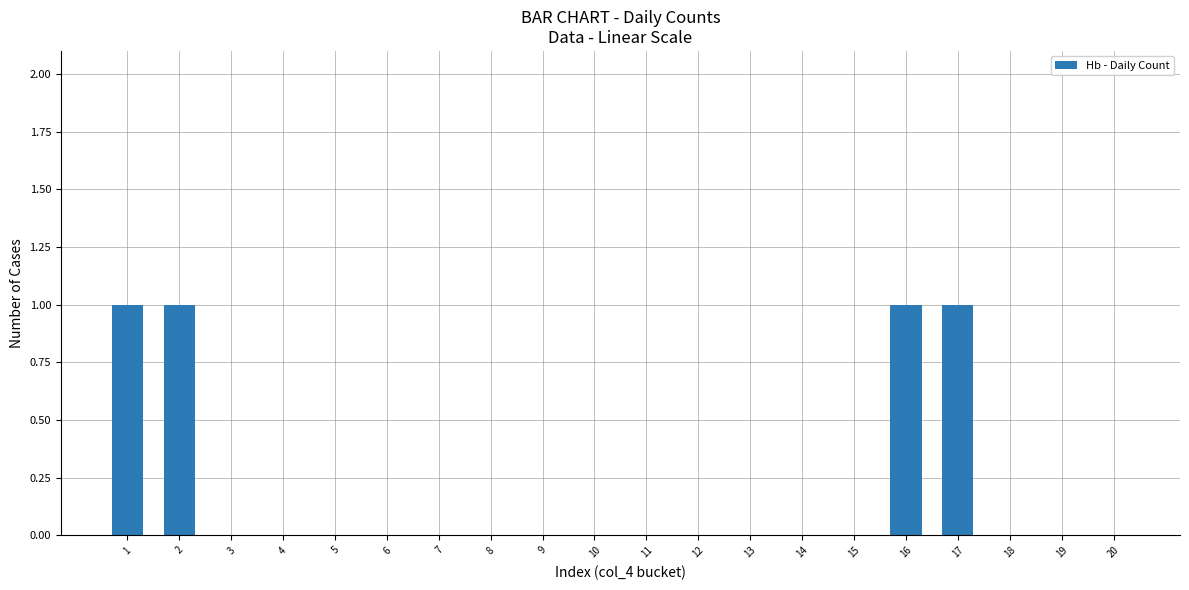

Reading left to right, what are all the values shown in this chart?

1	1	0	0	0	0	0	0	0	0	0	0	0	0	0	1	1	0	0	0